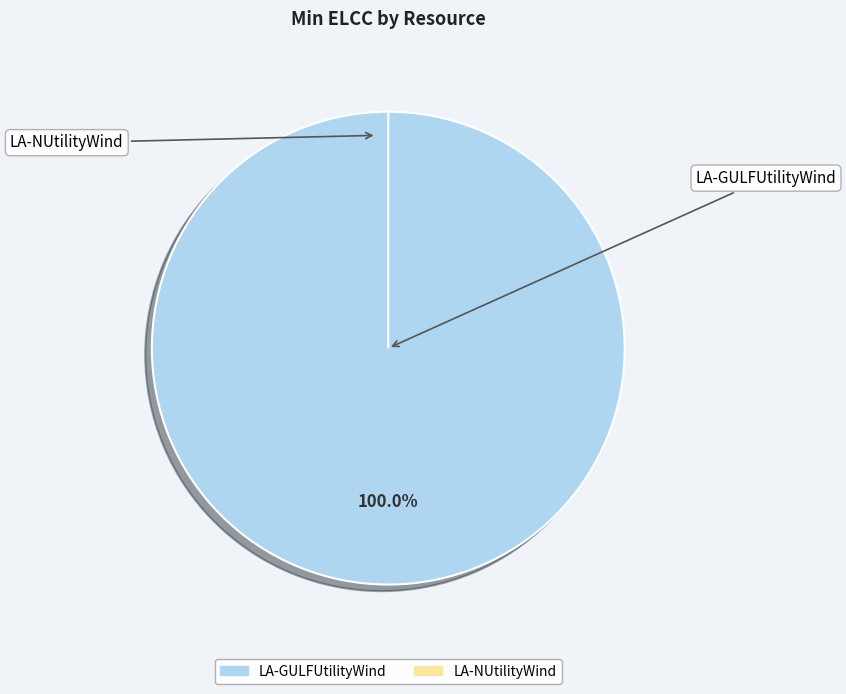

How many segments does this pie chart have?

2